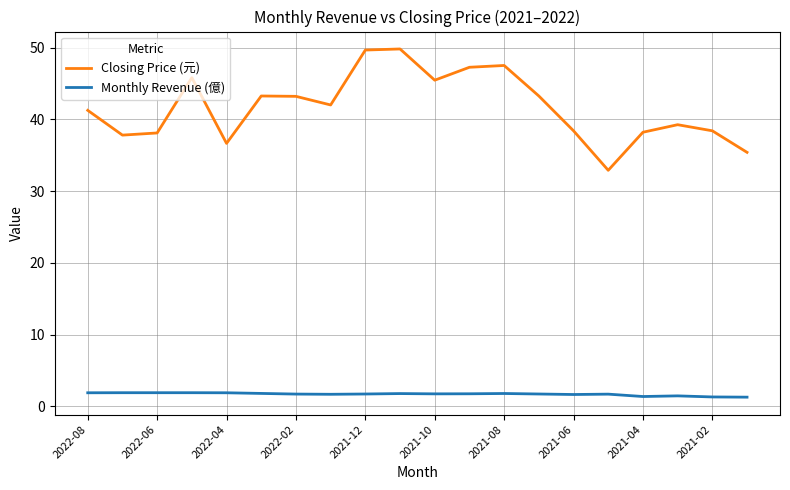

List the series in order of their overall mean, highest first.

Closing Price (元), Monthly Revenue (億)